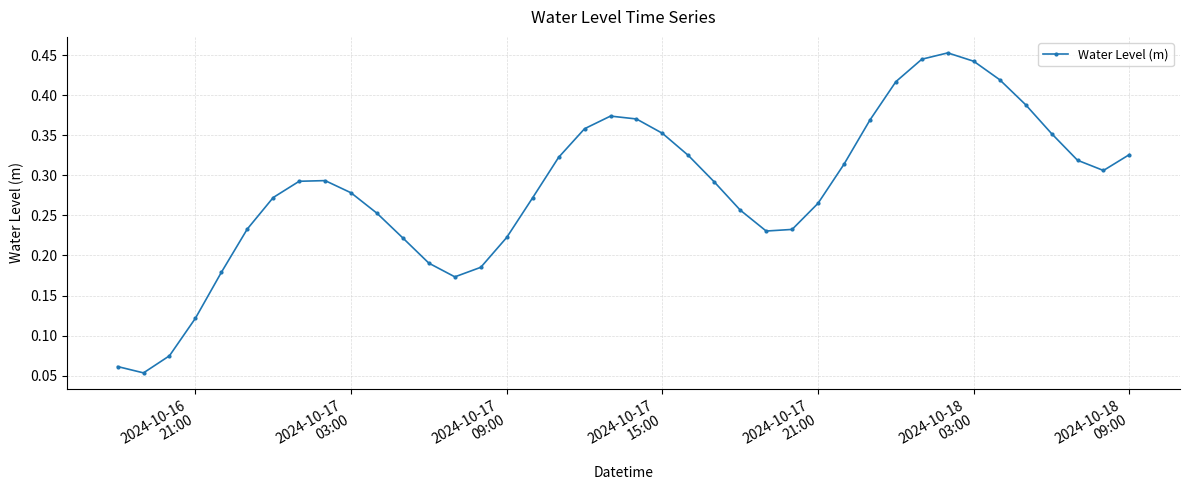

What is the sum of all values?

11.3